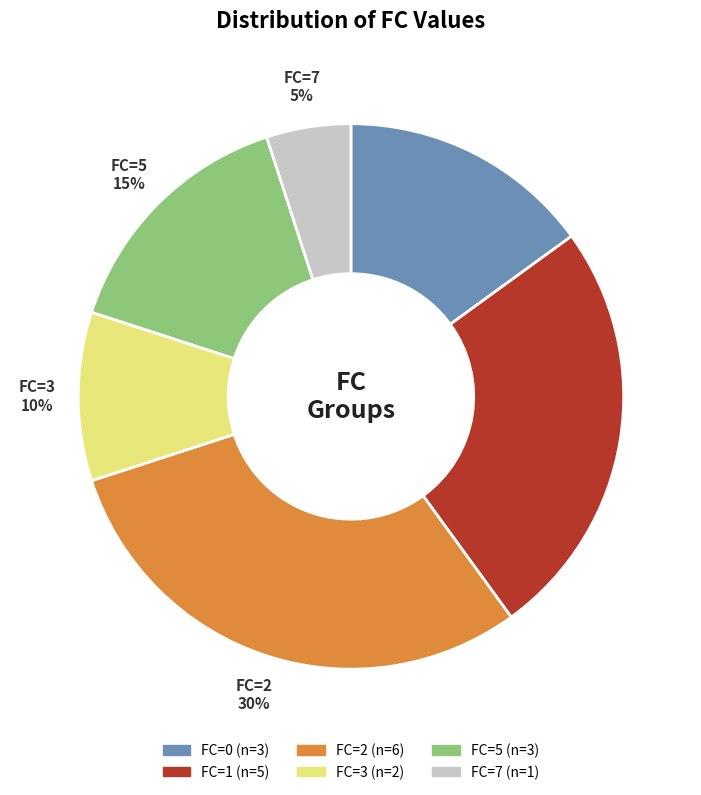

To the nearest percent, what is the difference between the largest and smallest slice percentages?

25%